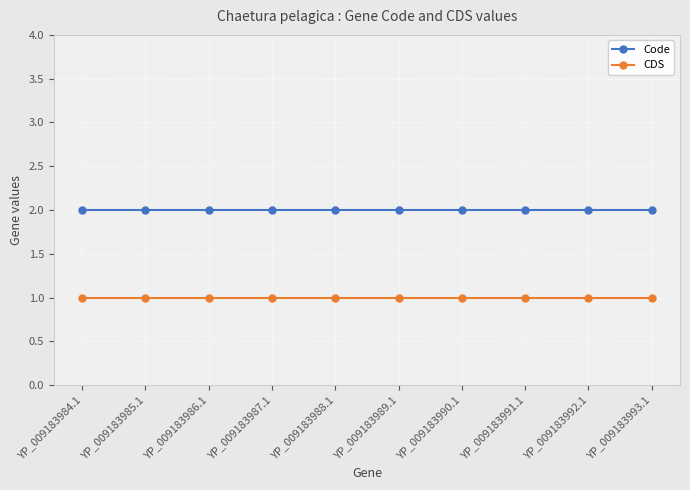

What are all the series names shown in the legend?

Code, CDS